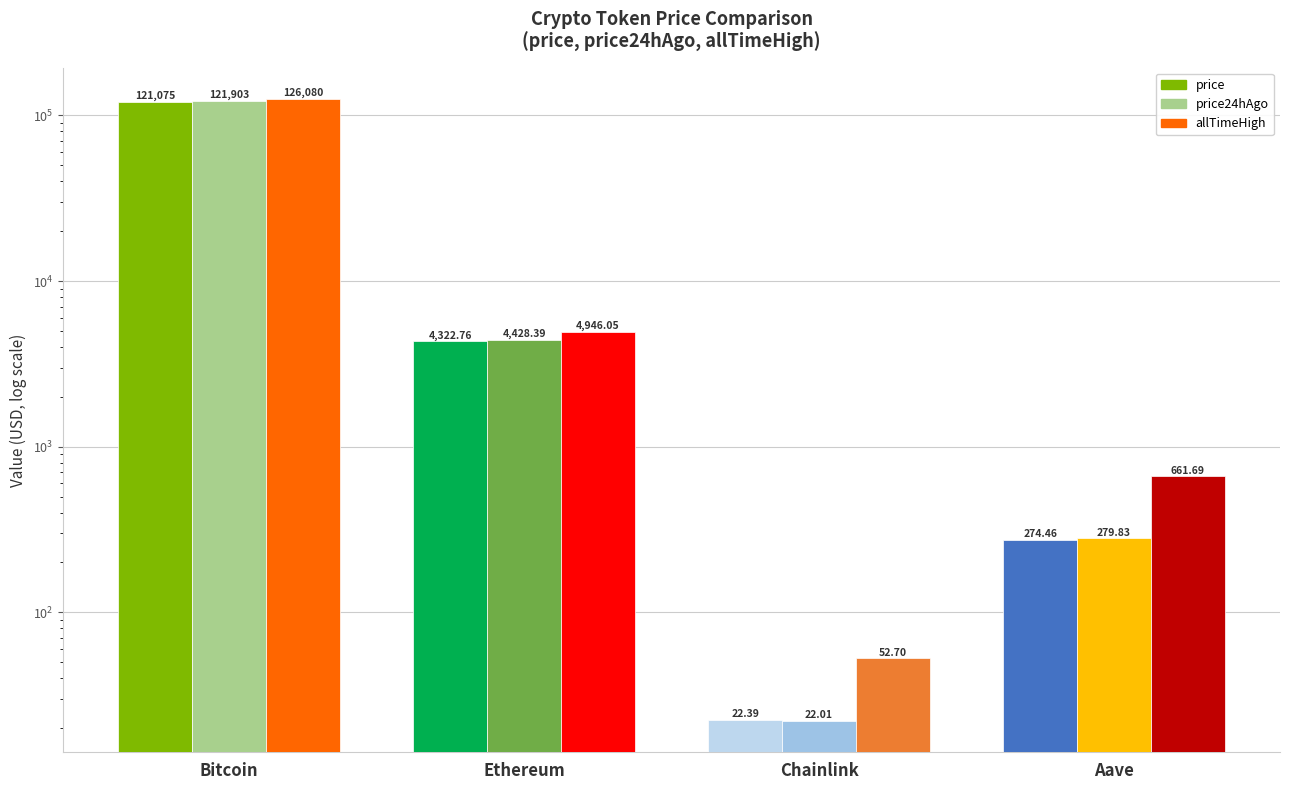

What is the approximate value of price24hAgo at Bitcoin?

121903.0